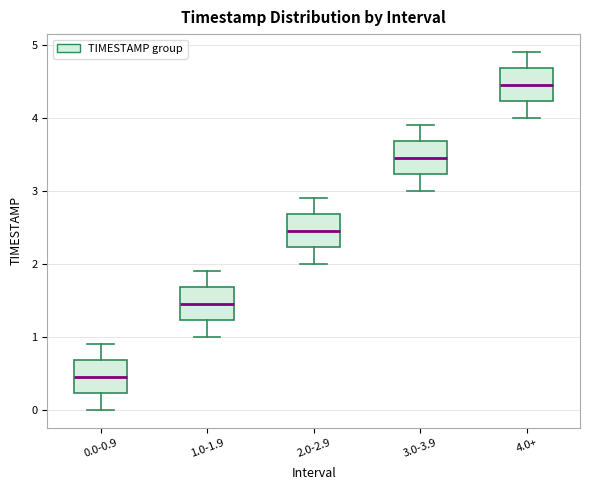

Reading left to right, transcribe this box plot: for each box, give where its median line is, the range the box spans, and where its two whiskers end, as read against the y-axis. The values are not printed on the chart, so give them approximately, as read against the axis.

0.0-0.9: median 0.5, box 0.2 to 0.7, whiskers 0.0 to 0.9
1.0-1.9: median 1.5, box 1.2 to 1.7, whiskers 1.0 to 1.9
2.0-2.9: median 2.5, box 2.2 to 2.7, whiskers 2.0 to 2.9
3.0-3.9: median 3.5, box 3.2 to 3.7, whiskers 3.0 to 3.9
4.0+: median 4.5, box 4.2 to 4.7, whiskers 4.0 to 4.9